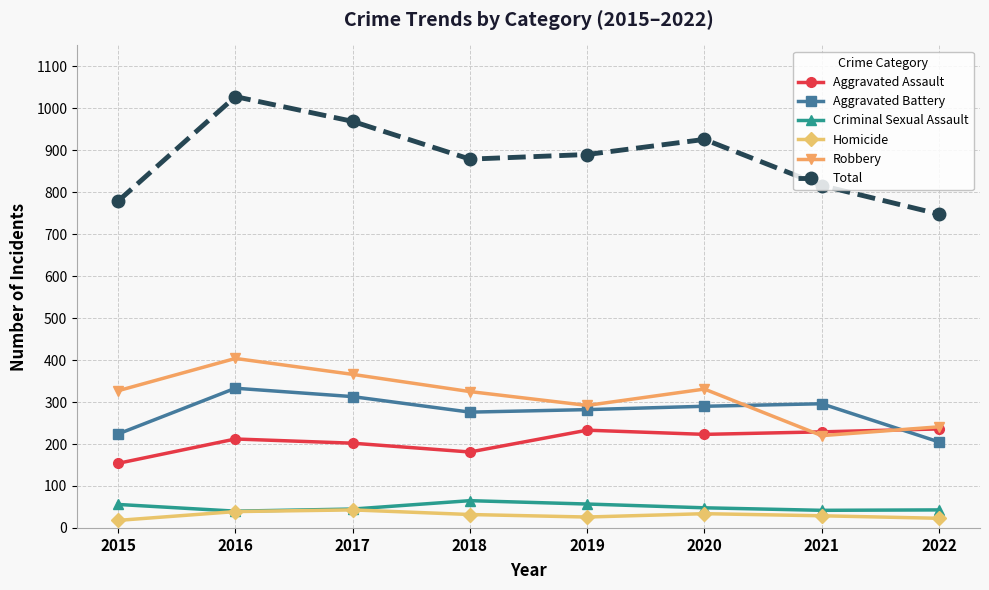

What is the difference between the second highest and second lowest values in the Robbery series?

125